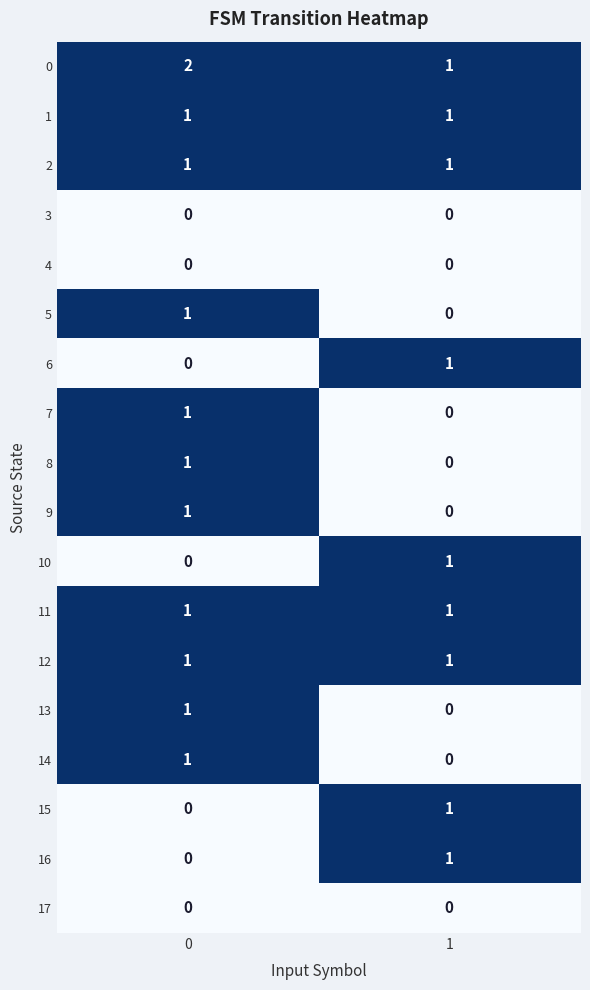

The 3 series shows 0 at 1. True or false?

True